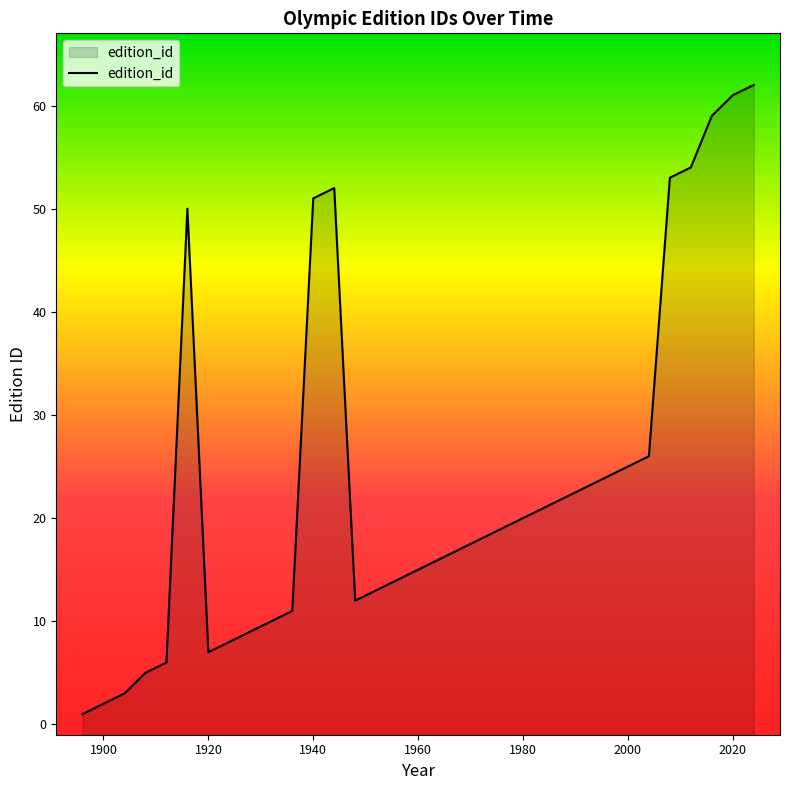

How many interior local valleys (lower than both neighbors) does the data have?

2